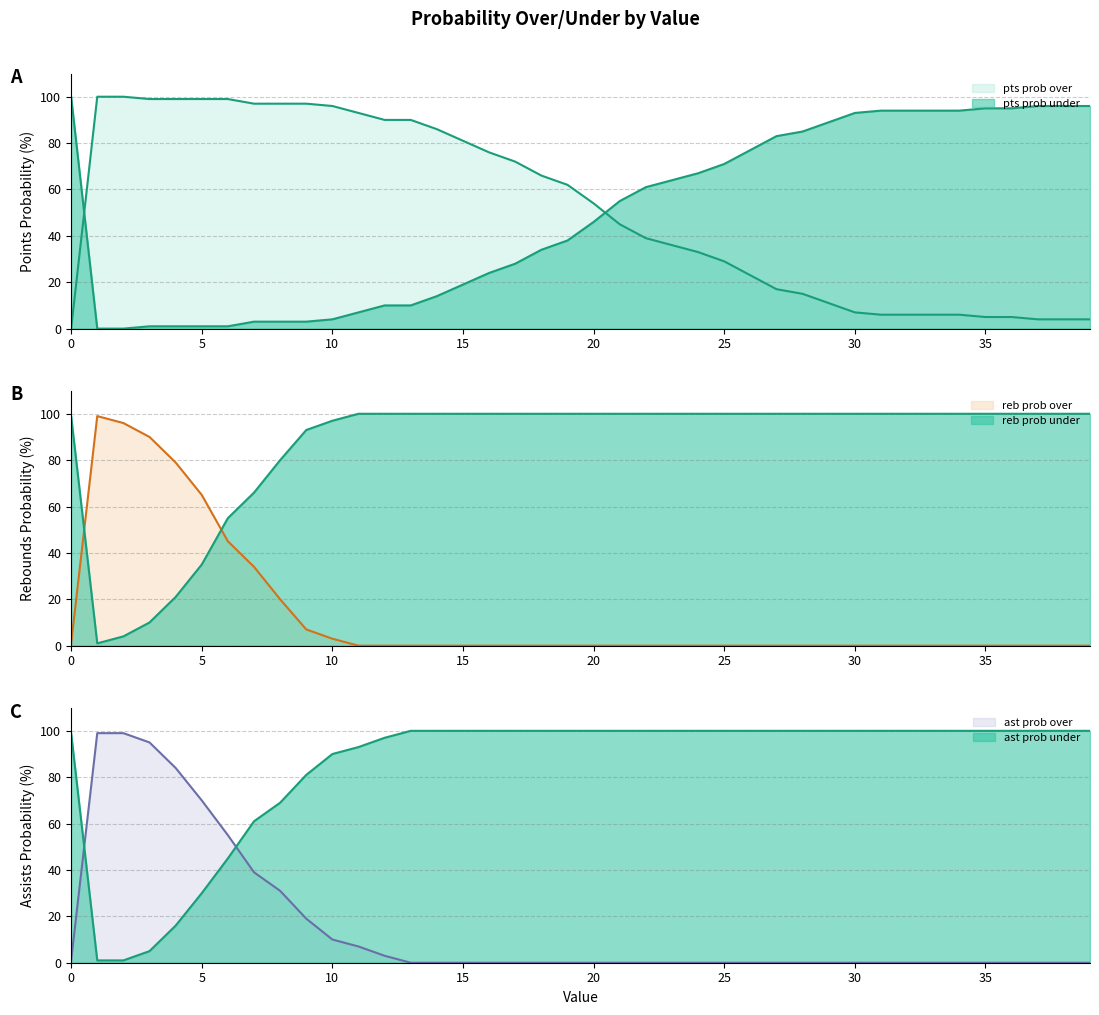

What is the difference between the highest and lowest values at 15?

100